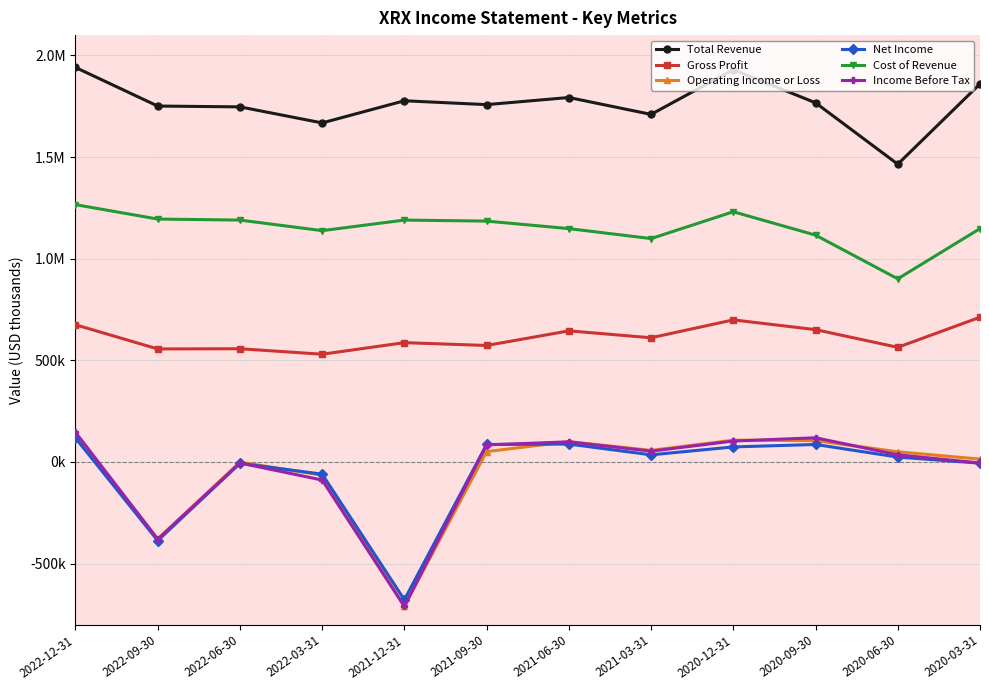

True or false: Cost of Revenue and Operating Income or Loss cross at least once.

False